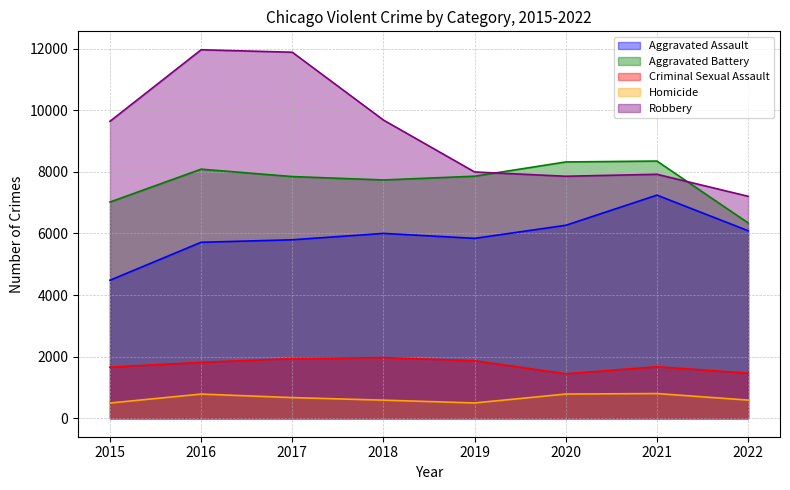

At which label does Robbery reach its minimum?

2022